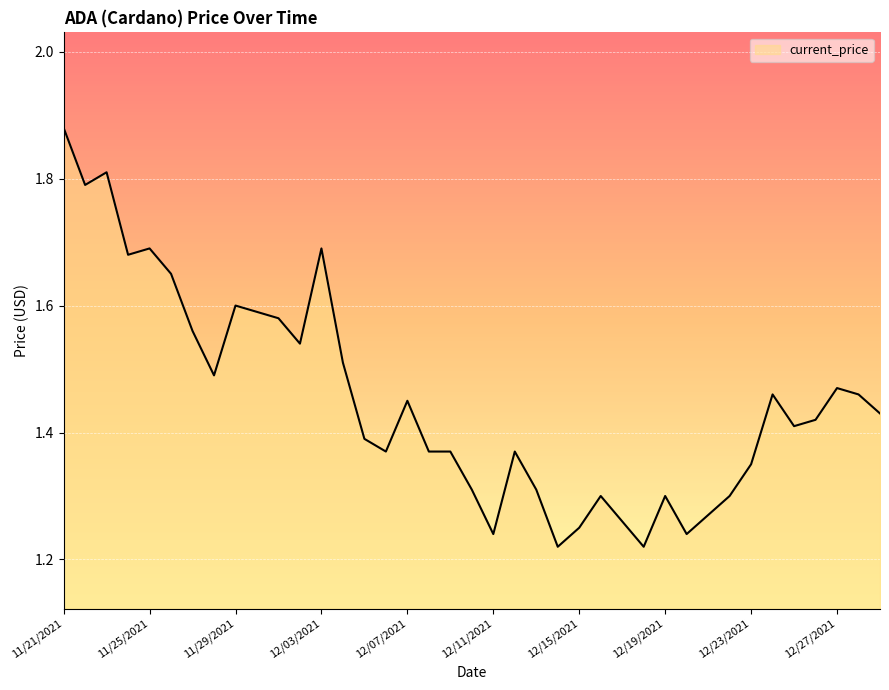

How many lines are shown in the chart?

1